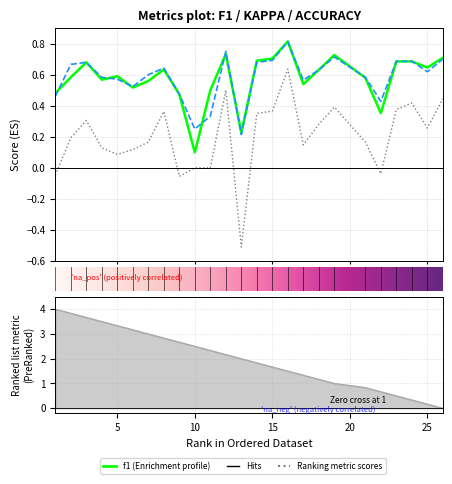

Does the chart display data point markers on the line(s)?

No